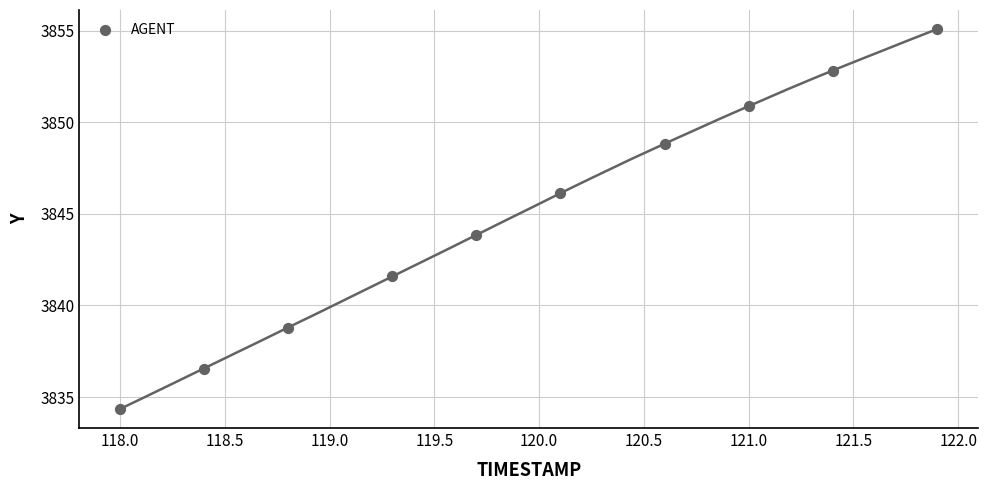

What is the range of Y values (max minus min)?

20.7